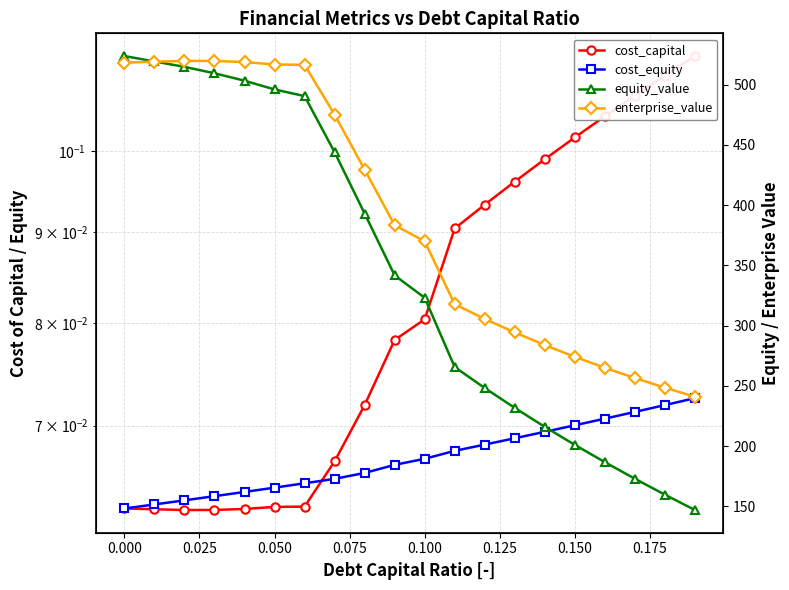

Which series has the largest total across all categories?

enterprise_value